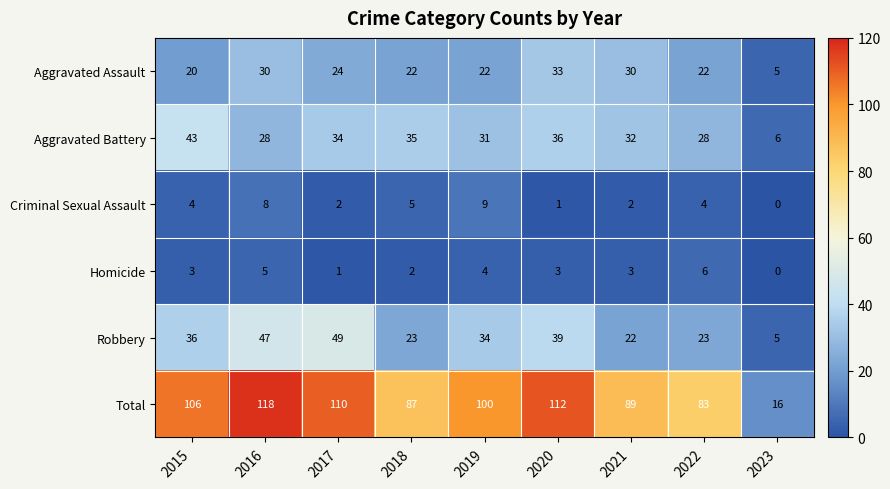

What is the approximate value of Robbery at 2018, to the nearest 10?

20